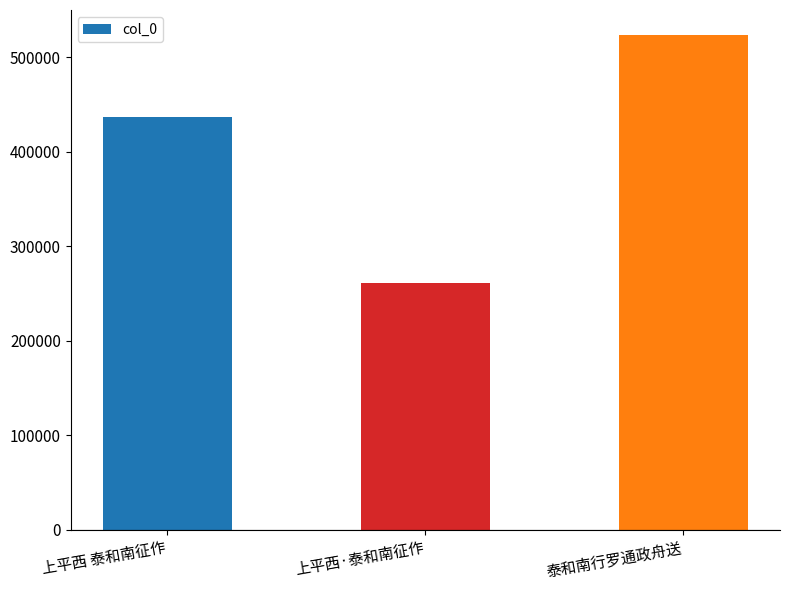

What position from the right is 泰和南行罗通政舟送?

1